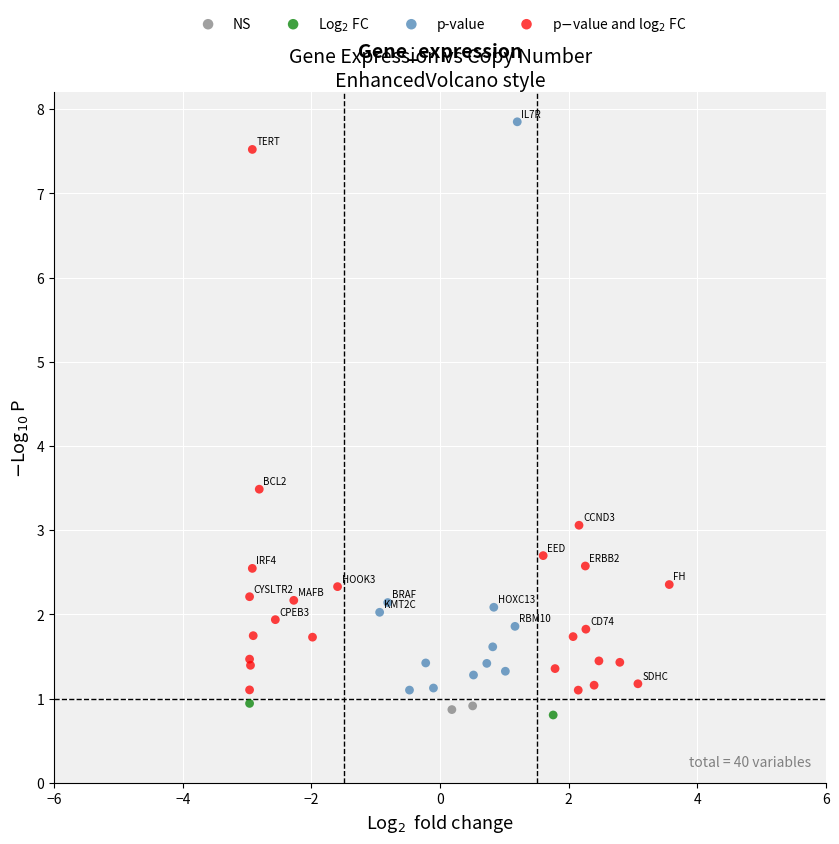

Which series reaches the maximum Y coordinate?

p-value